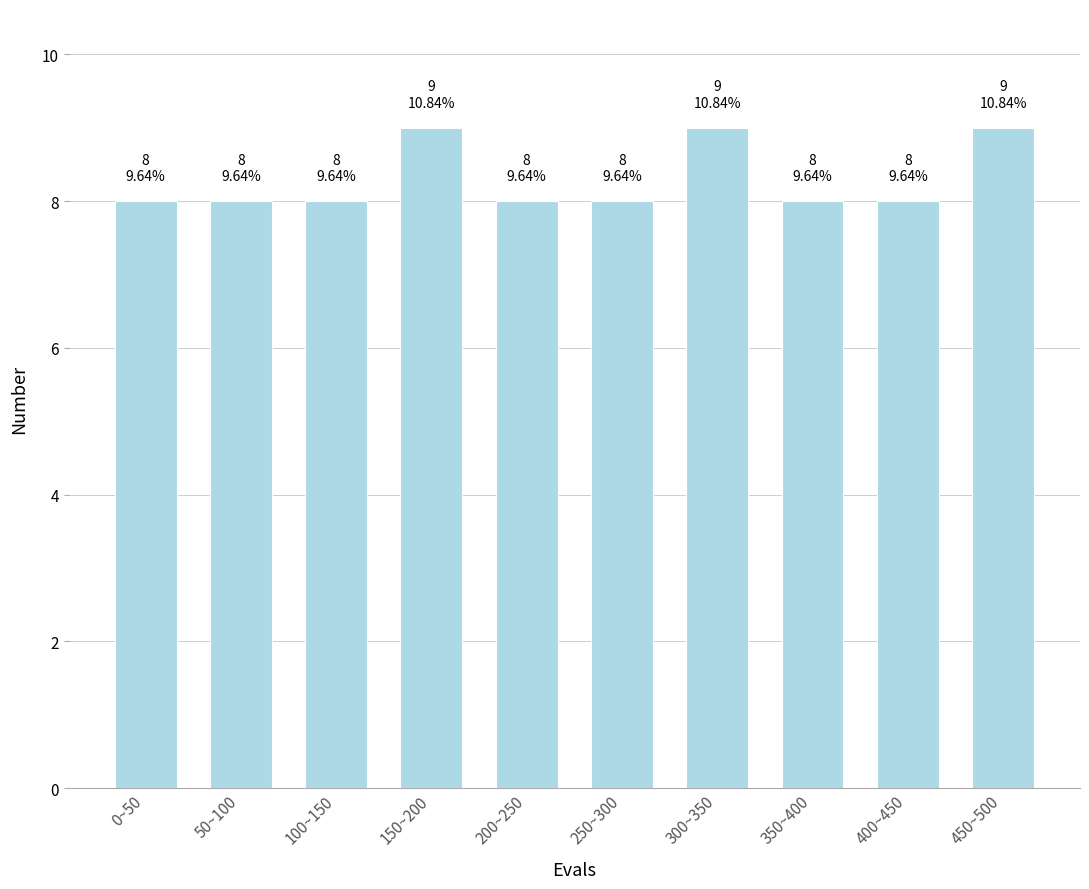

Reading right to left, list all the values displayed in this chart.

450~500=9	400~450=8	350~400=8	300~350=9	250~300=8	200~250=8	150~200=9	100~150=8	50~100=8	0~50=8